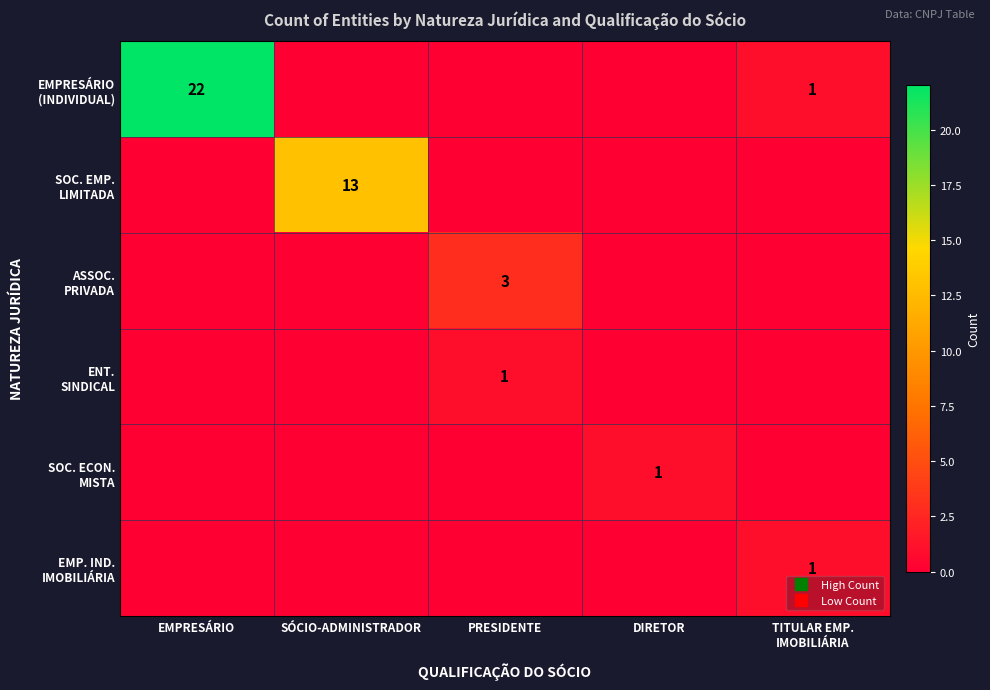

Is the value of EMPRESÁRIO (INDIVIDUAL) at PRESIDENTE greater than the value of EMP. IND. IMOBILIÁRIA at SÓCIO-ADMINISTRADOR?

No